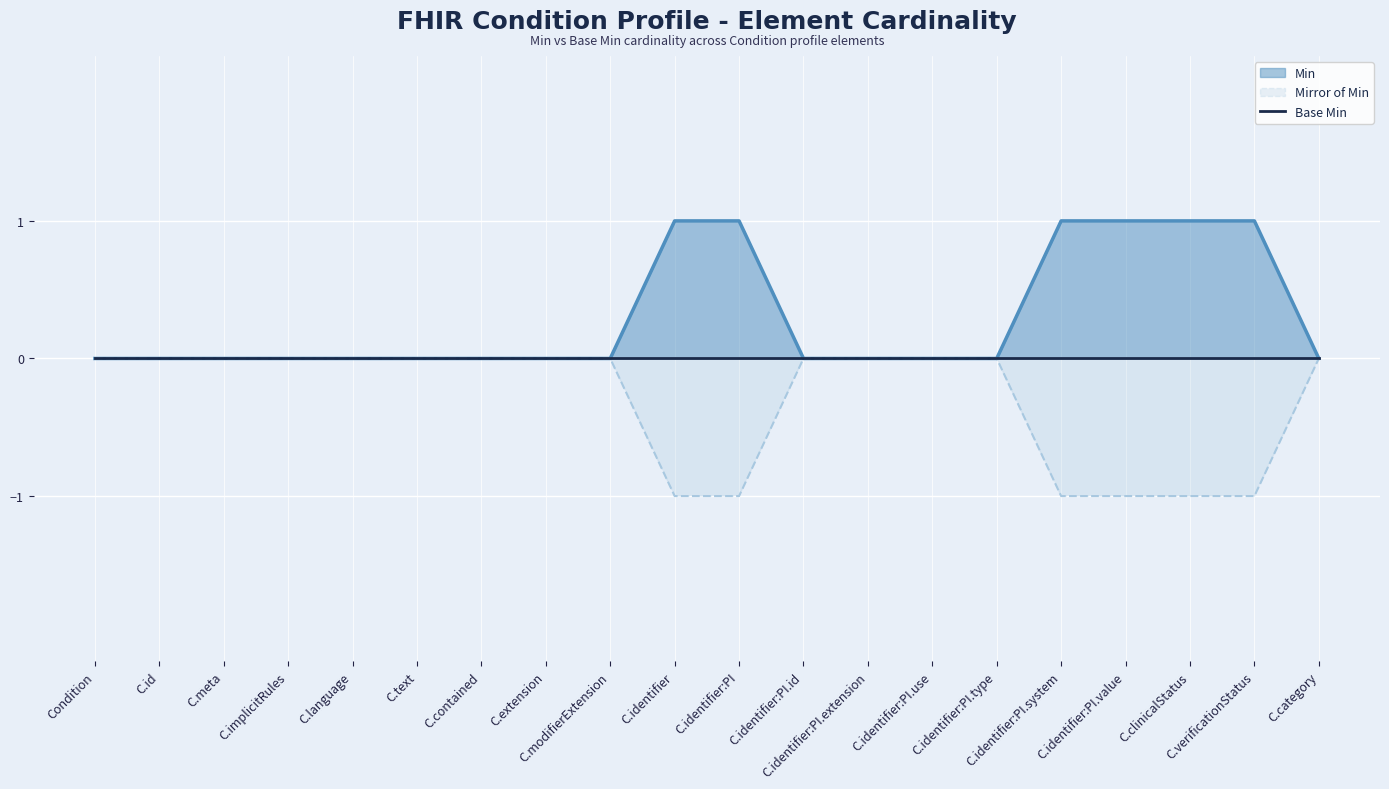

Rank the categories by value from lowest to highest.

Condition, C.id, C.meta, C.implicitRules, C.language, C.text, C.contained, C.extension, C.modifierExtension, C.identifier:PI.id, C.identifier:PI.extension, C.identifier:PI.use, C.identifier:PI.type, C.category, C.identifier, C.identifier:PI, C.identifier:PI.system, C.identifier:PI.value, C.clinicalStatus, C.verificationStatus